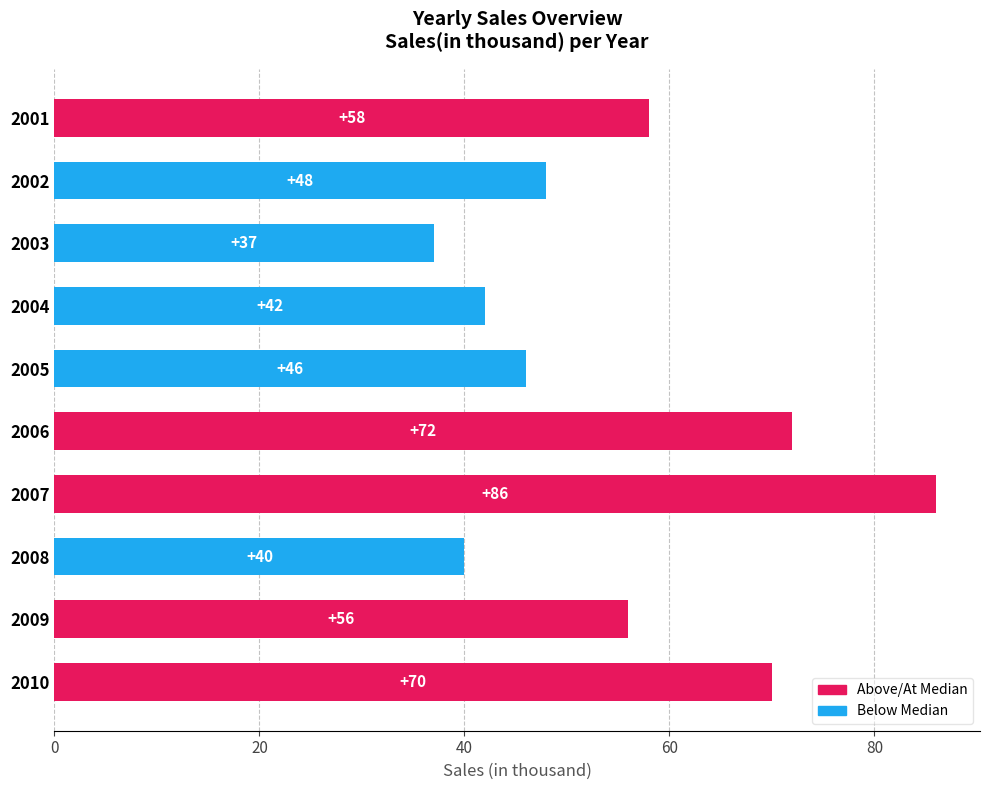

How many data points does each series have?

10